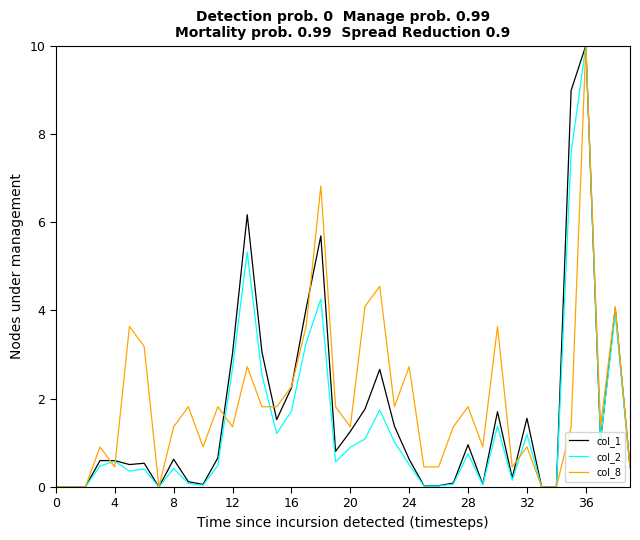

What is the highest value of the col_2 series?

10.0